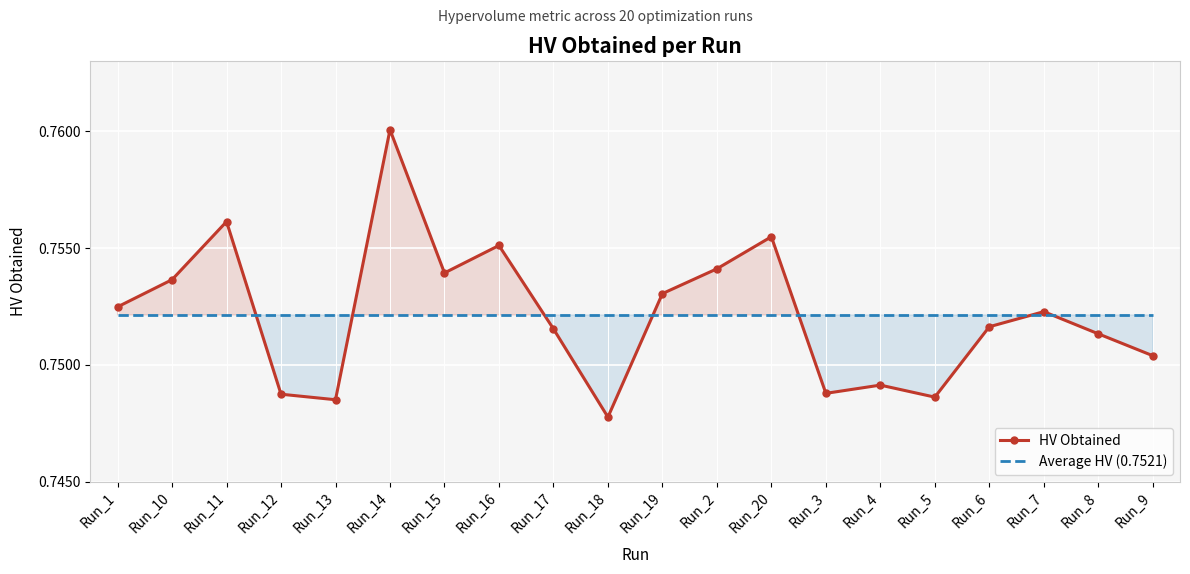

Is the value of HV Obtained at Run_18 greater than the value of Average HV (0.7521) at Run_9?

No